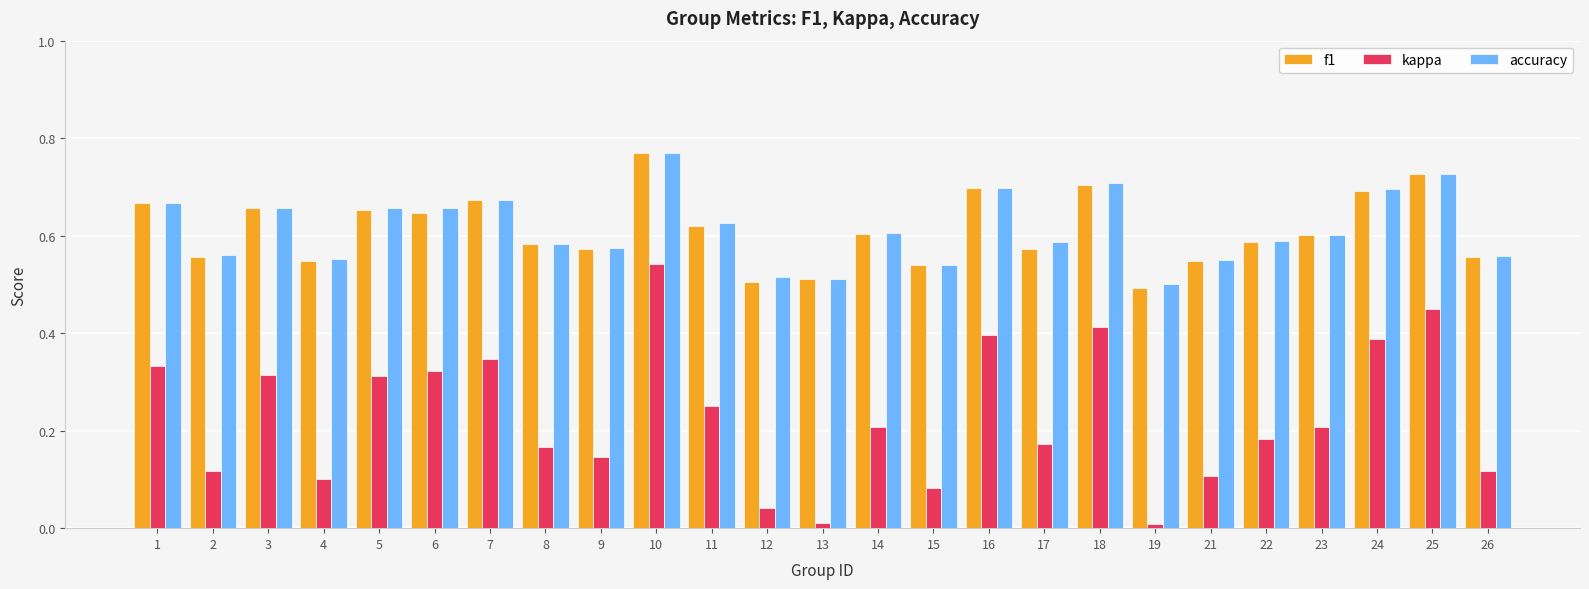

What is the total value across all series at 3?

1.6